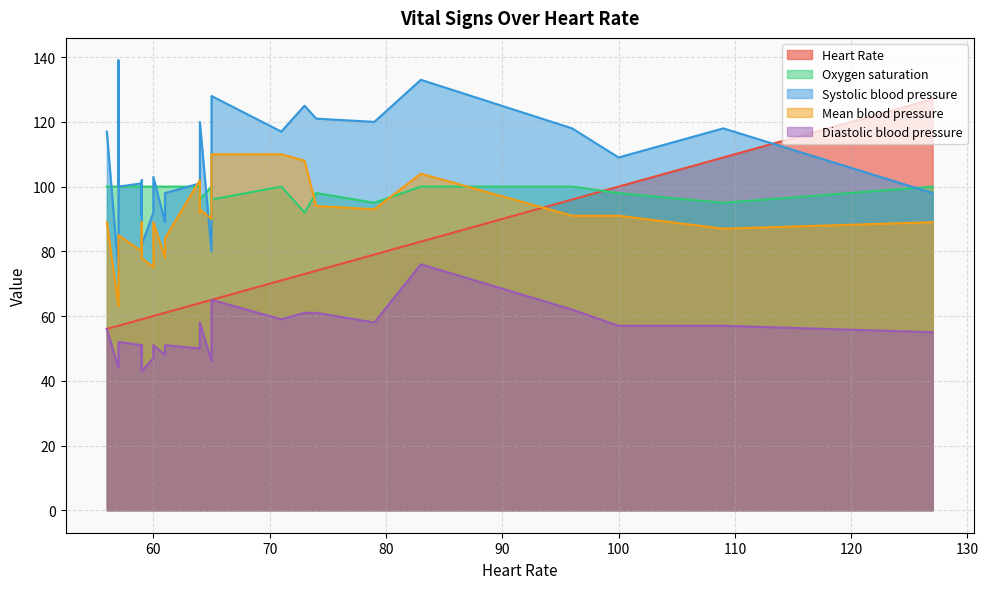

True or false: Oxygen saturation and Diastolic blood pressure cross at least once.

False